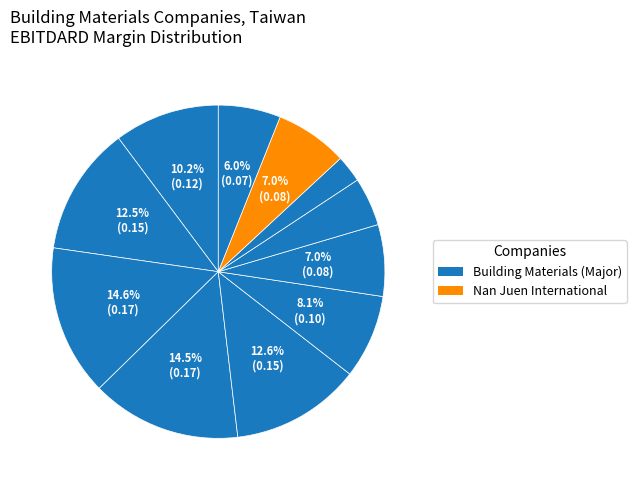

Count the number of slices in the pie.

11